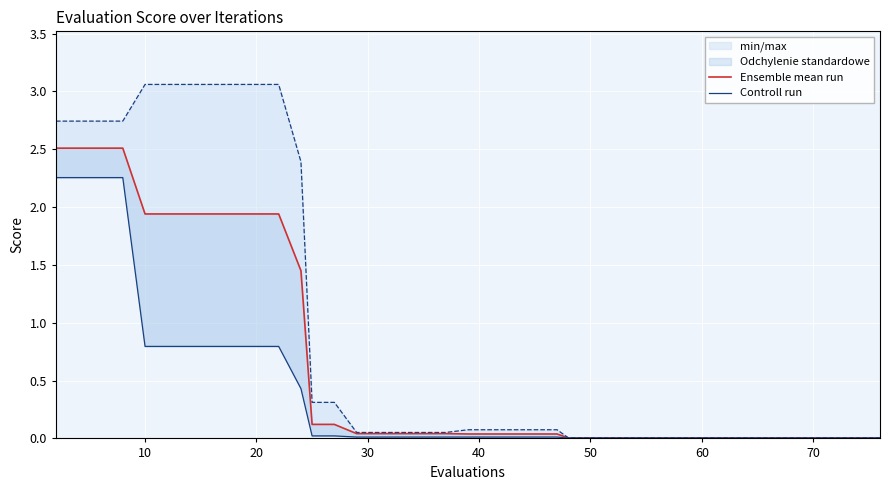

Reading left to right, extract all data points from this chart.

Ensemble mean run: 2.5	2.5	2.5	2.5	1.9	1.9	1.9	1.9	1.9	1.9	1.9	1.4	0.1	0.1	0.0	0.0	0.0	0.0	0.0	0.0	0.0	0.0	0.0	0.0	0.0	0.0	0.0	0.0	0.0	0.0	0.0	0.0	0.0	0.0	0.0	0.0	0.0	0.0	0.0	0.0
Controll run: 2.3	2.3	2.3	2.3	0.8	0.8	0.8	0.8	0.8	0.8	0.8	0.4	0.0	0.0	0.0	0.0	0.0	0.0	0.0	0.0	0.0	0.0	0.0	0.0	0.0	0.0	0.0	0.0	0.0	0.0	0.0	0.0	0.0	0.0	0.0	0.0	0.0	0.0	0.0	0.0